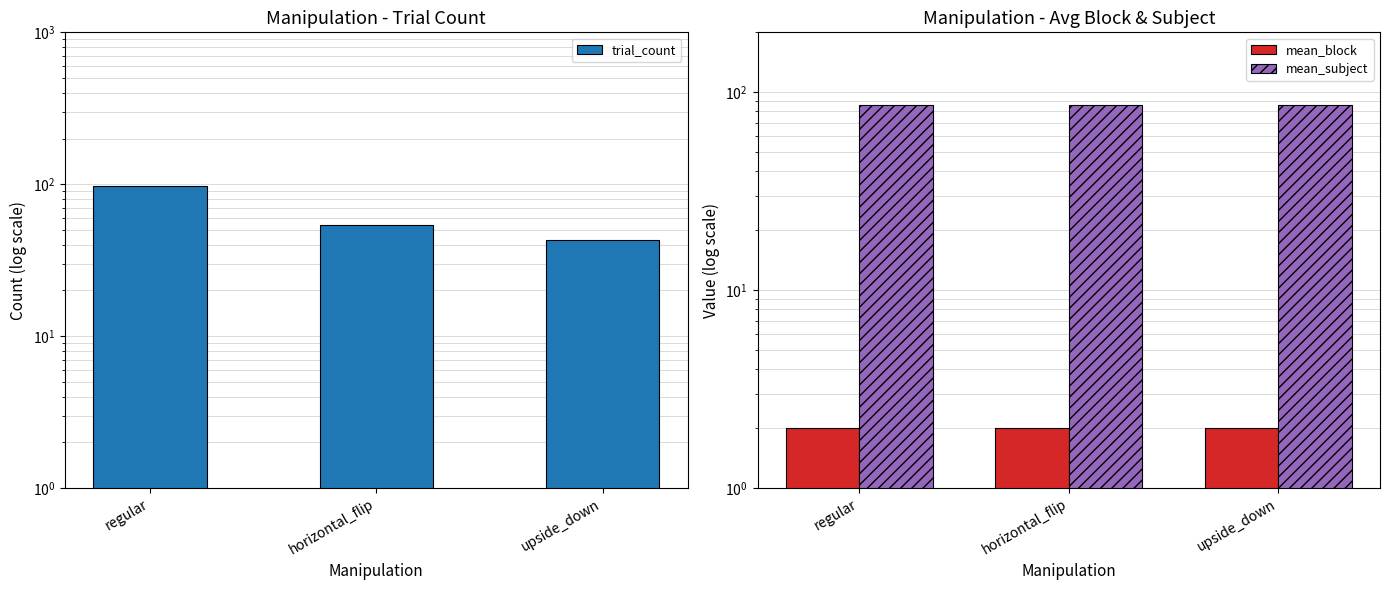

At how many categories does at least one series exceed 21?

3